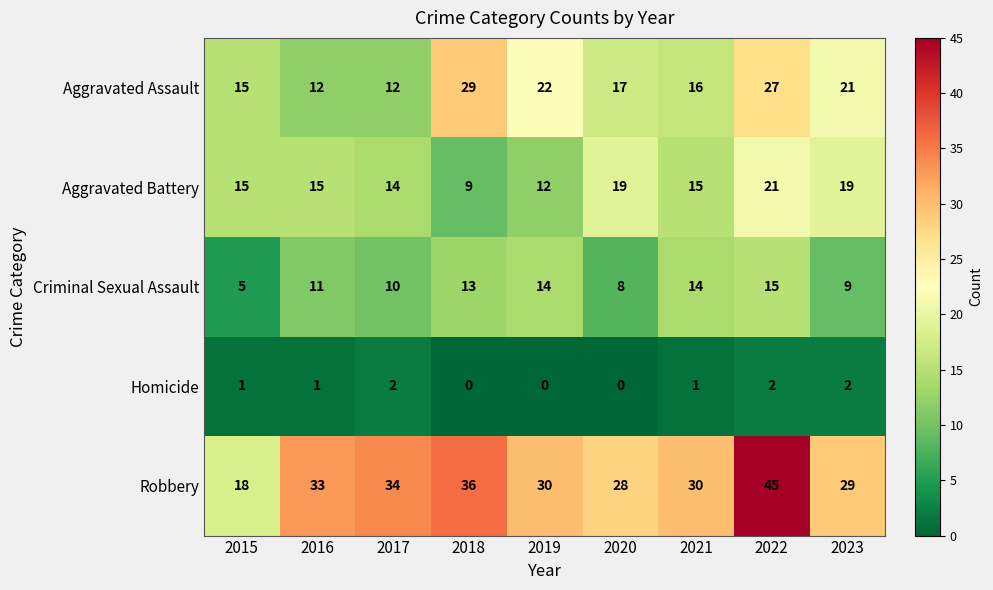

How many categories are shown in the chart?

9